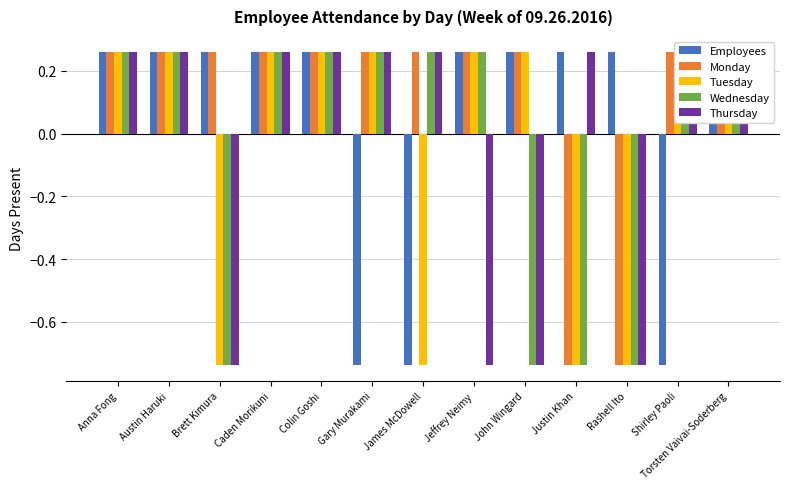

What are all the series names shown in the legend?

Employees, Monday, Tuesday, Wednesday, Thursday